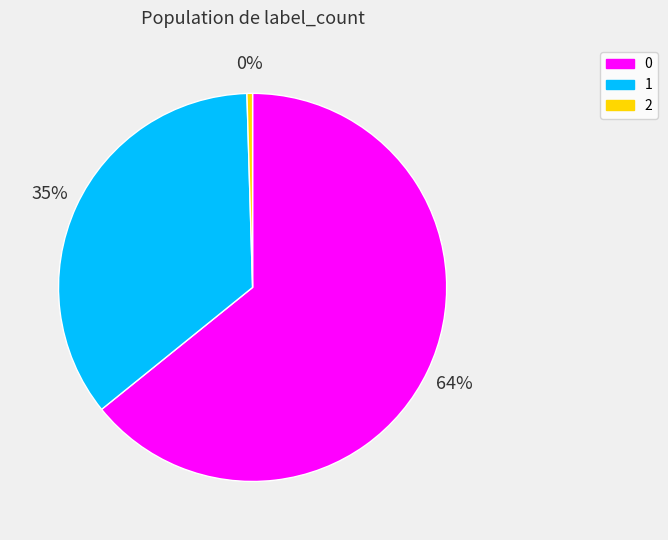

Is it true that 2 is 13% of the pie?

False